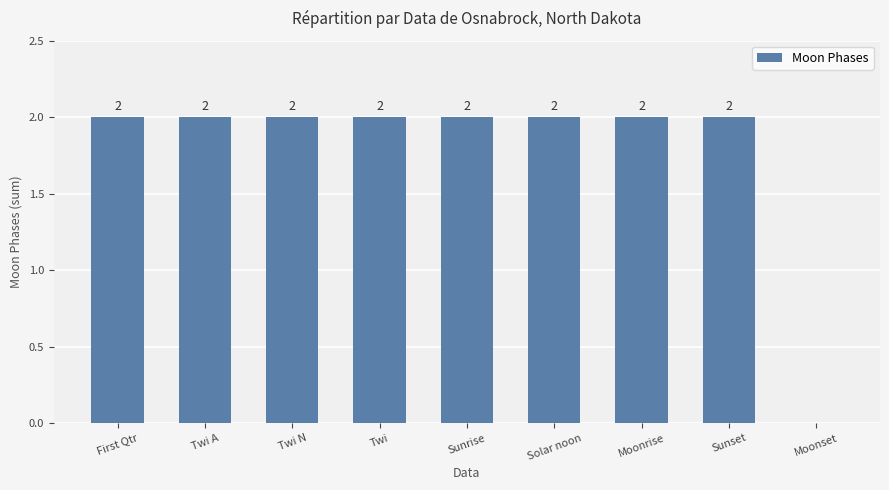

Is it true that the value at Sunrise is 1?

False